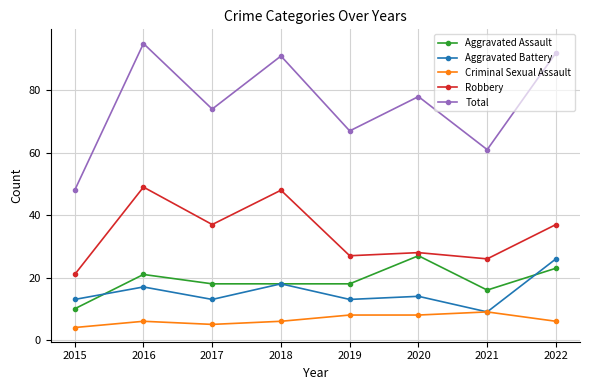

The value of Aggravated Battery at 2018 is 26. True or false?

False